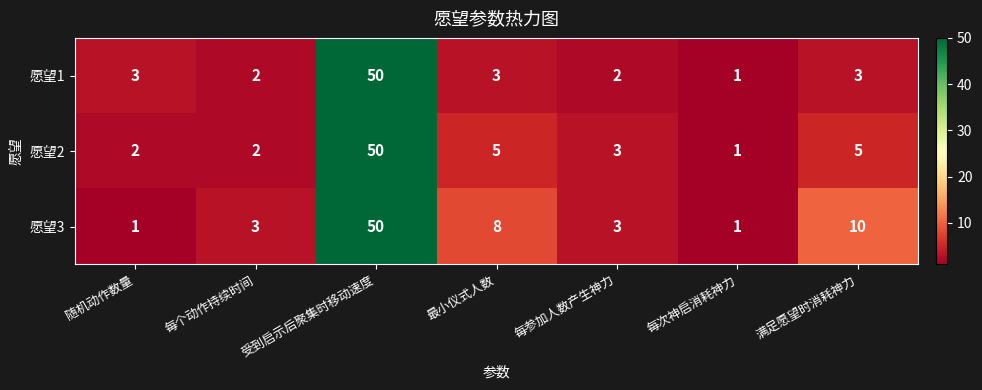

Which category has the highest value across all series?

受到启示后聚集时移动速度